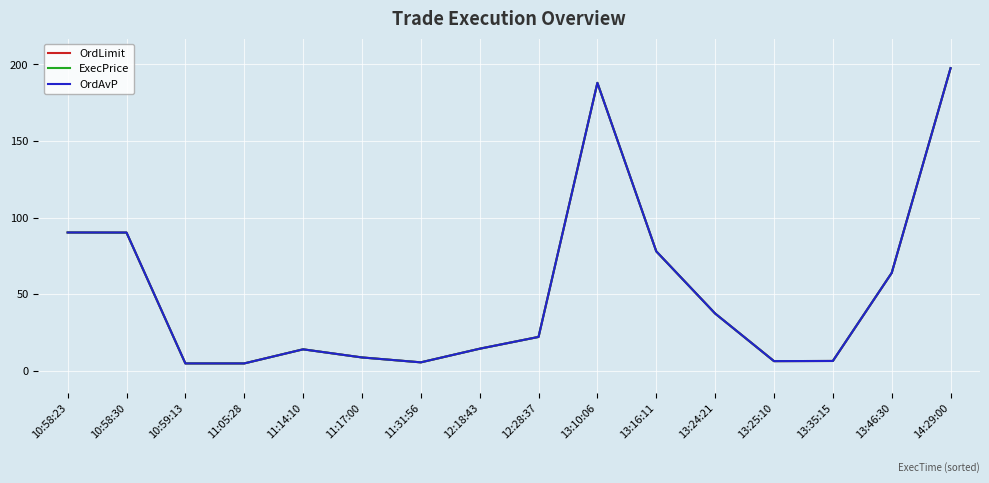

Does the chart display data point markers on the line(s)?

No